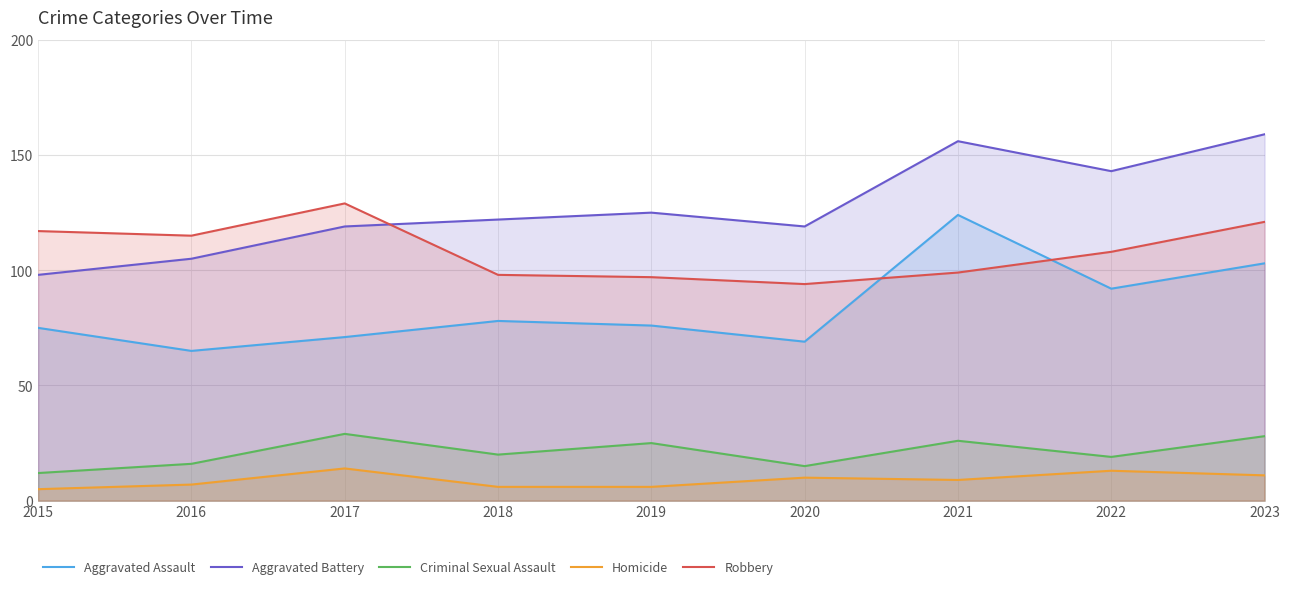

True or false: Robbery and Aggravated Assault cross at least once.

True